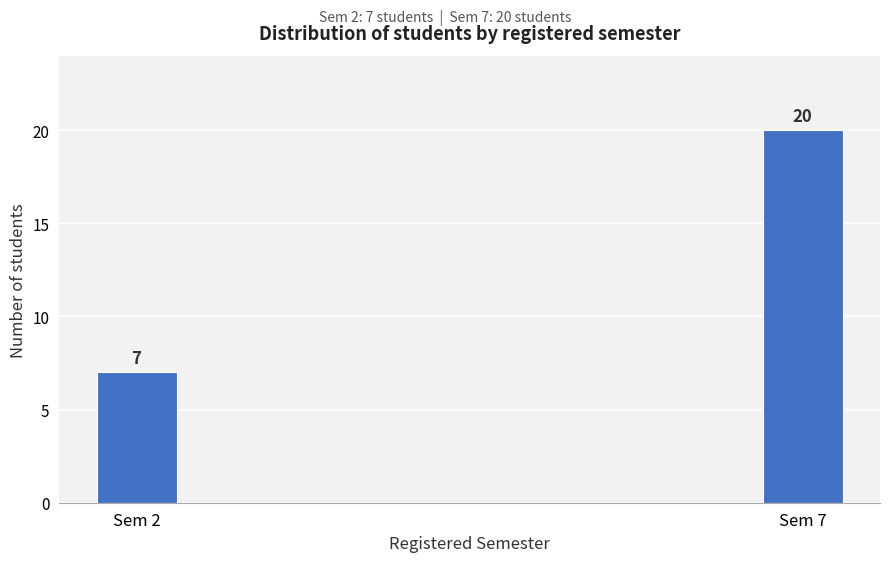

Reading left to right, what are all the values shown in this chart?

Sem 2=7	Sem 7=20